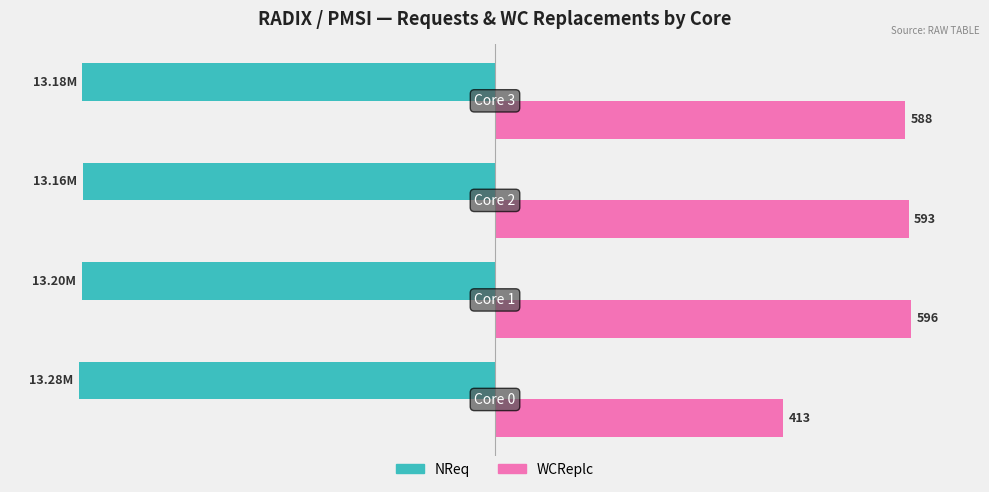

What are all the series names shown in the legend?

NReq, WCReplc